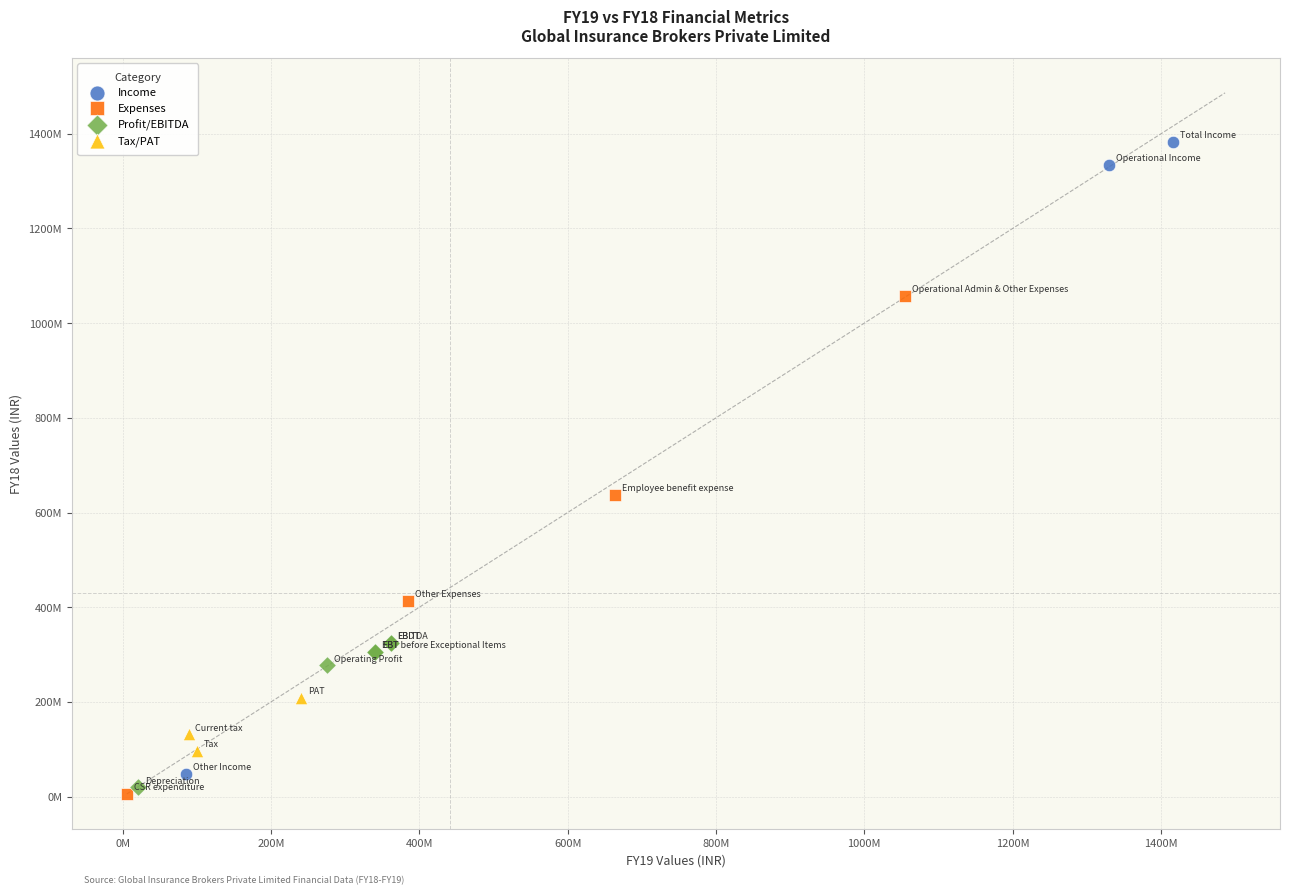

What are all the series names shown in the legend?

Income, Expenses, Profit/EBITDA, Tax/PAT